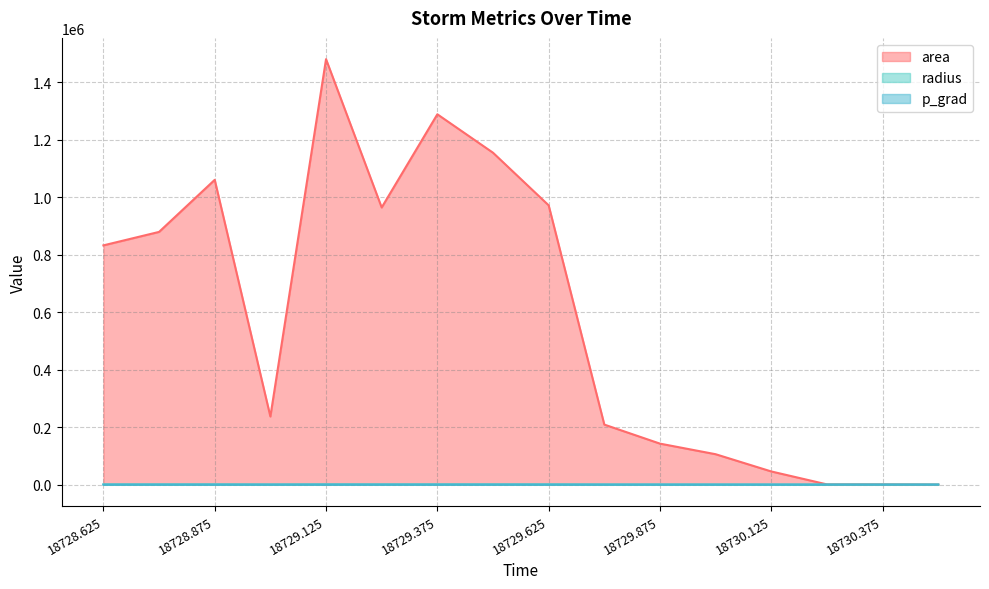

What is the approximate value of p_grad at 18730.5?

11.9